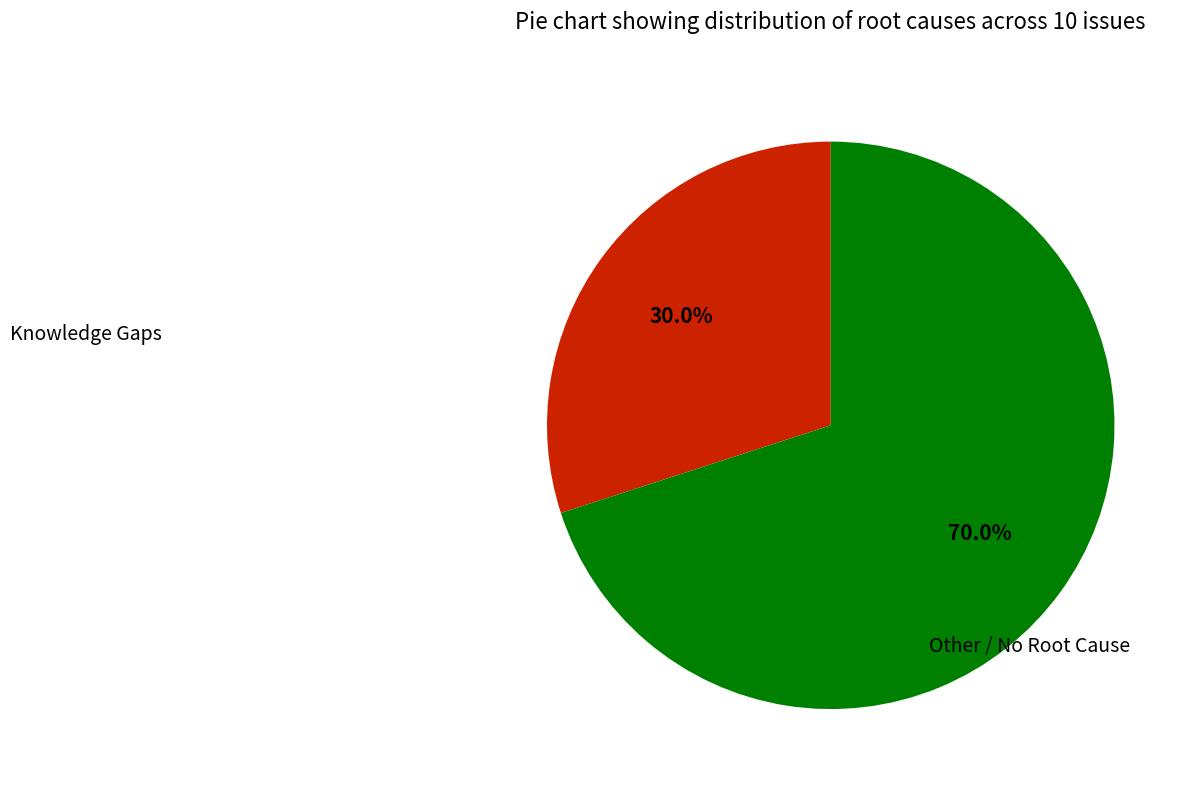

Is it true that Knowledge Gaps is 30% of the pie?

True